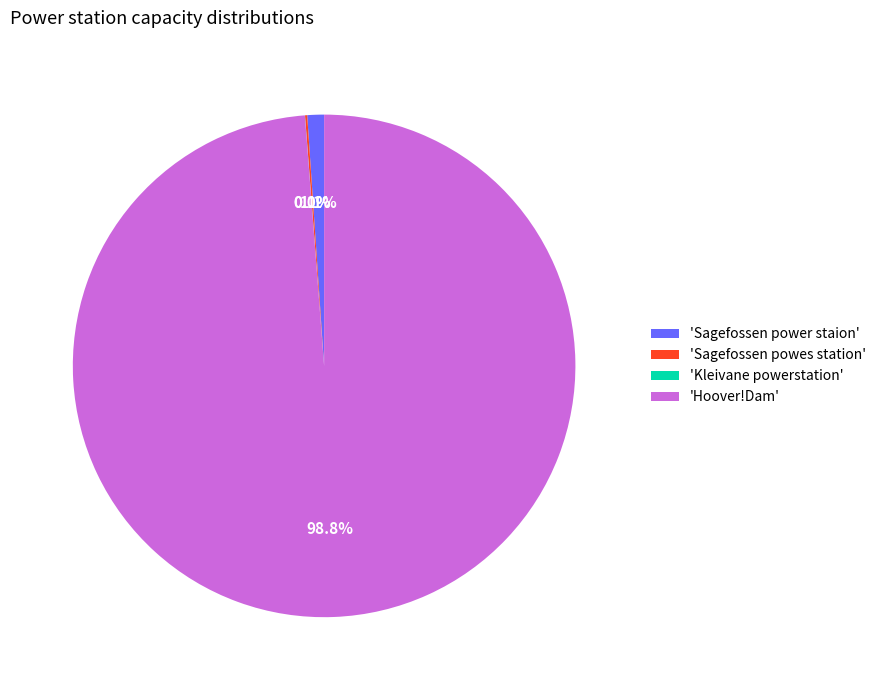

Is 'Sagefossen power staion' the majority of the pie?

No